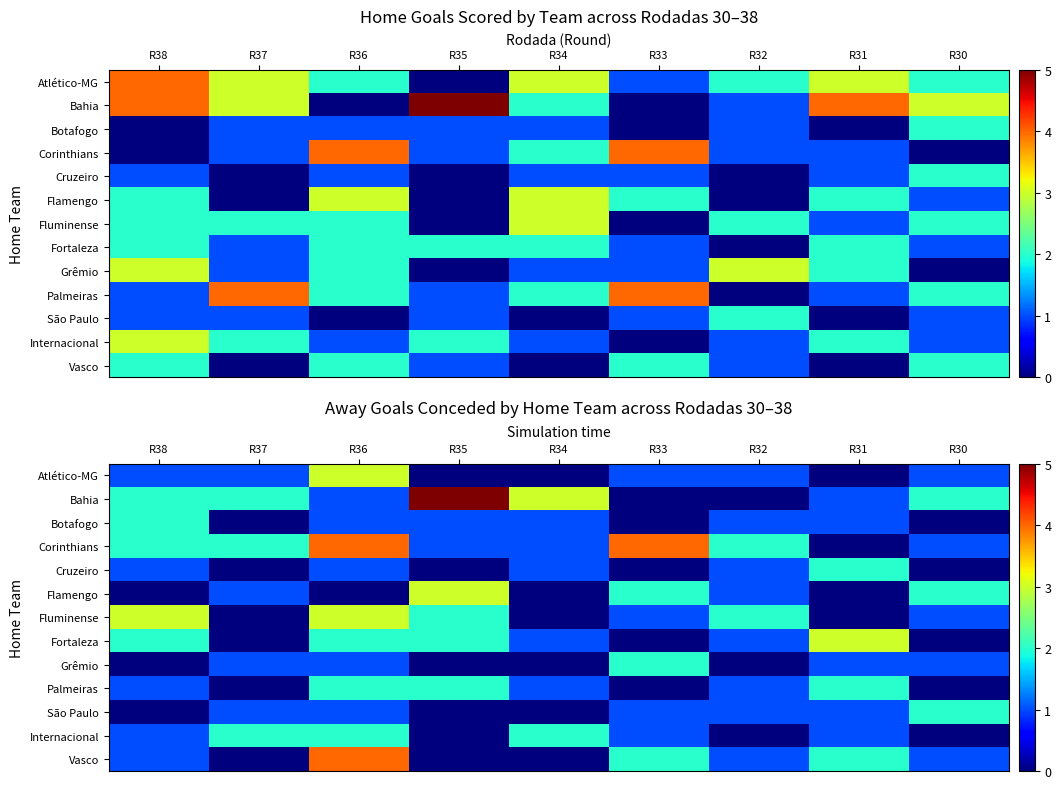

List the labels in order of Grêmio value, smallest first.

R38, R35, R34, R32, R37, R36, R31, R30, R33